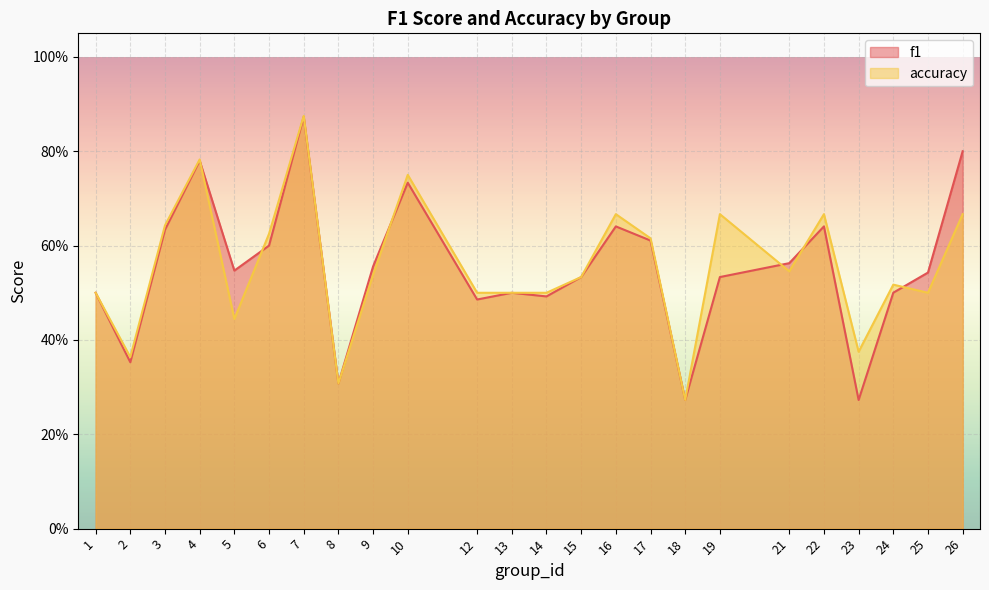

How many f1 values are between 0 and 1?

24